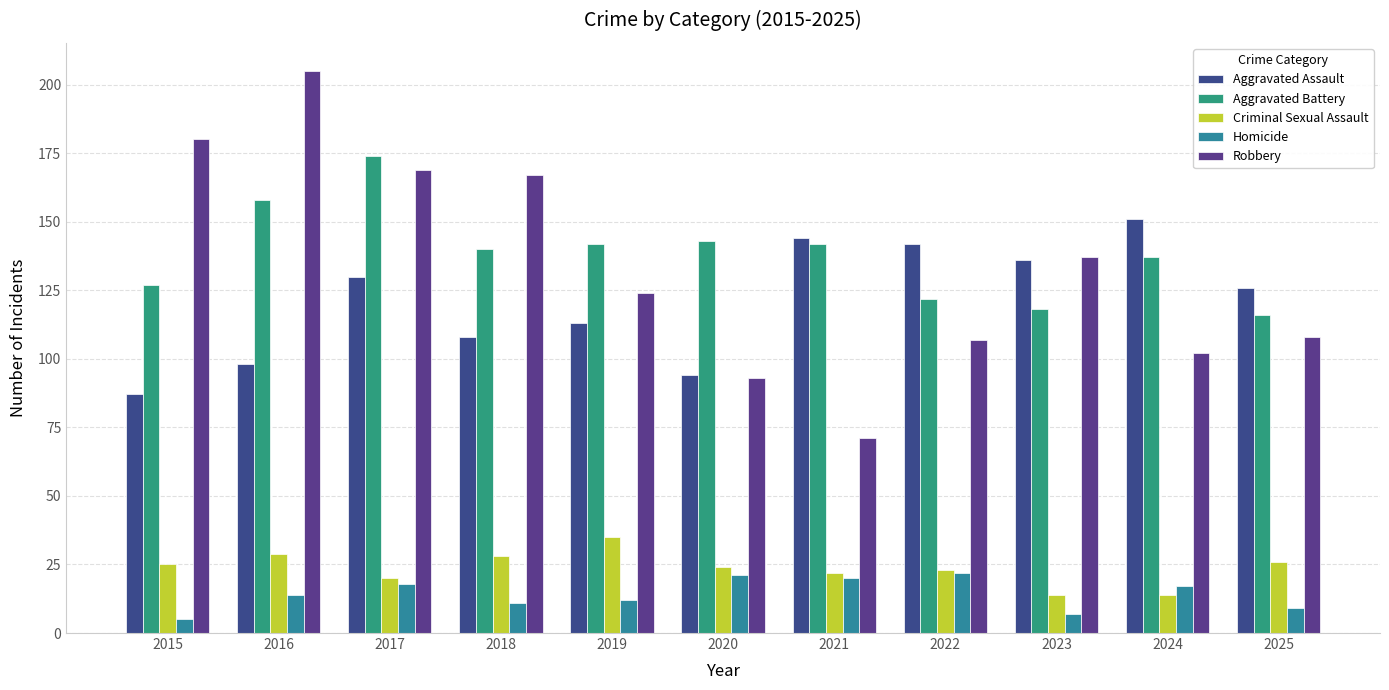

What is the difference between the maximum and minimum values in the Aggravated Battery series?

58